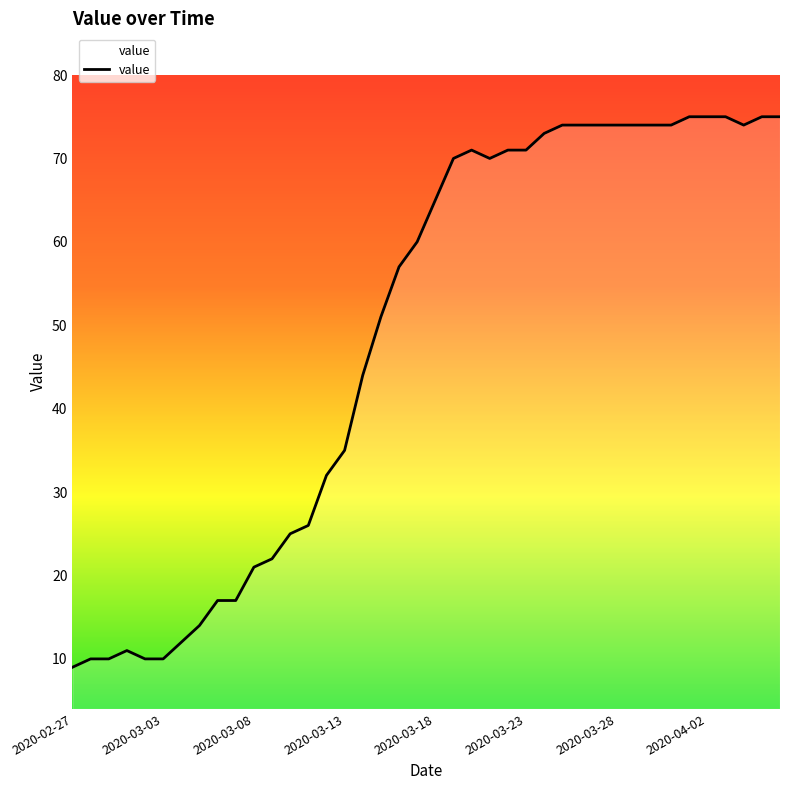

What is the maximum value shown in the chart?

75